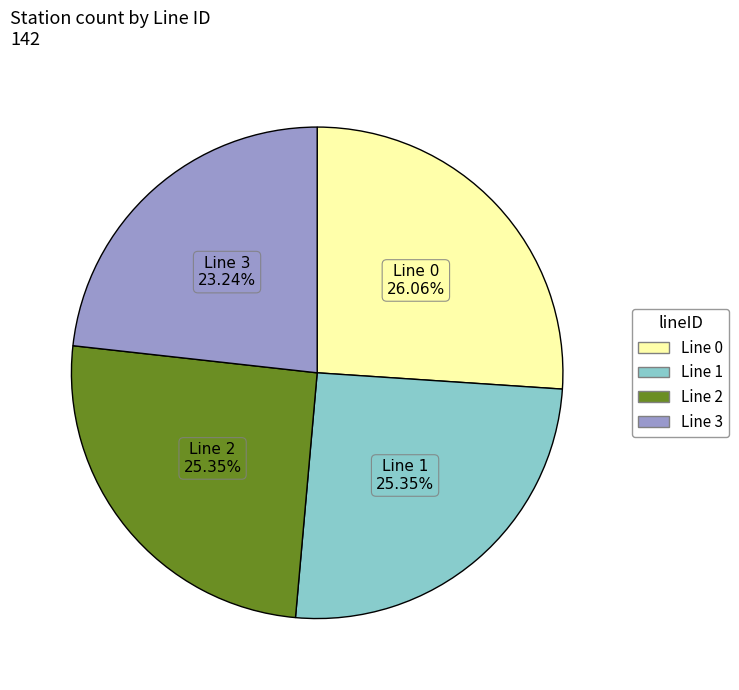

Does any single category account for the majority?

No